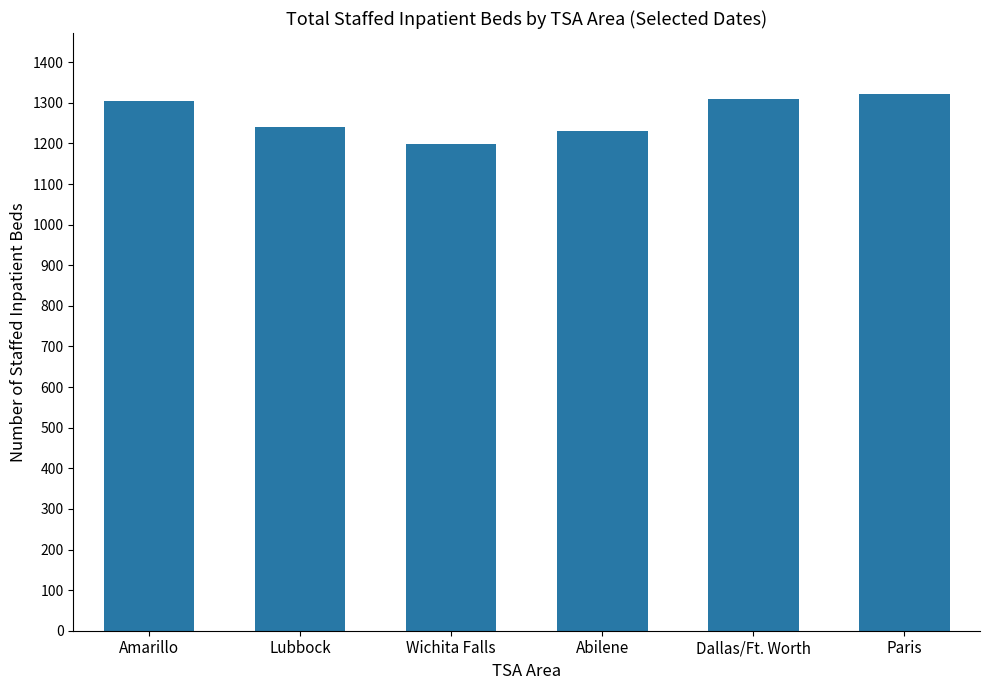

What is the average value?

1268